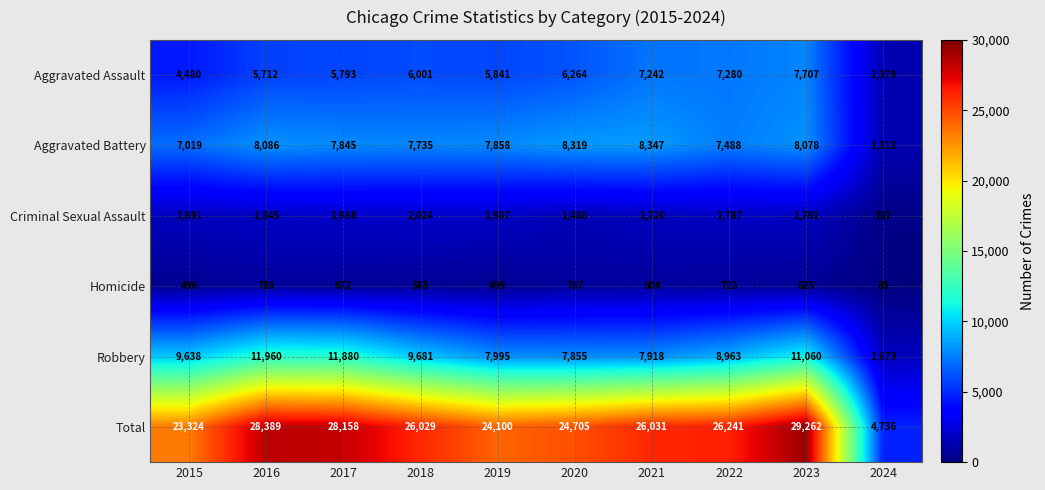

The value of Criminal Sexual Assault at 2017 is 1968. True or false?

True